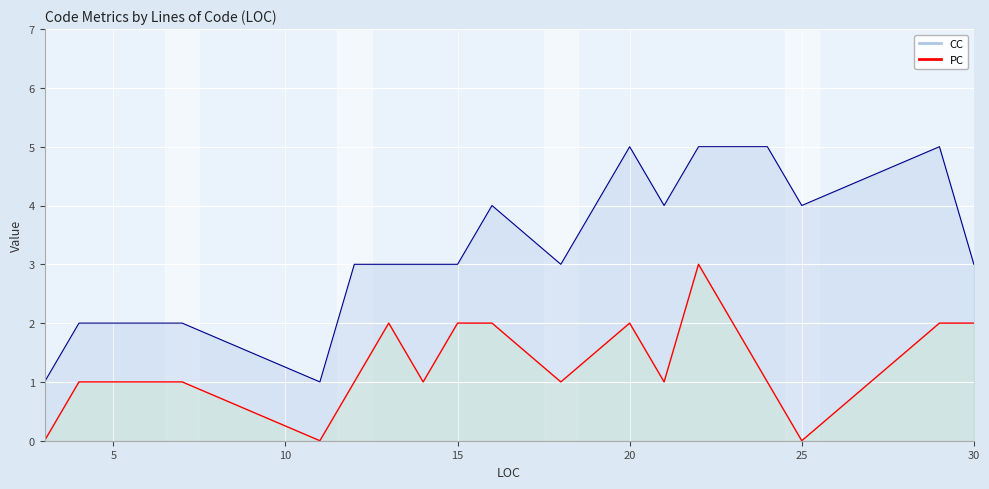

True or false: CC and PC cross at least once.

False